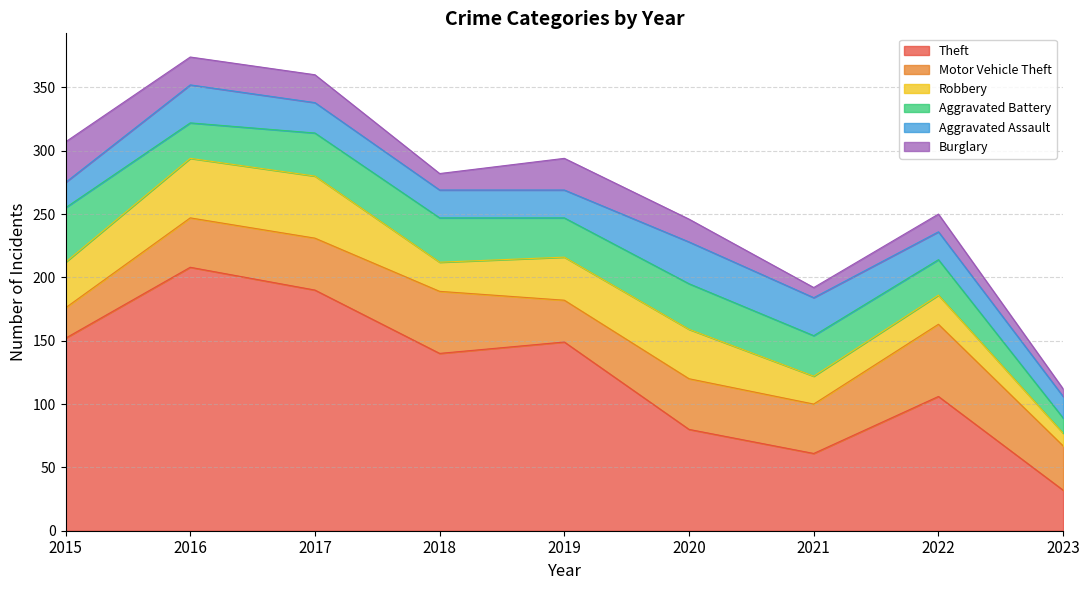

How many series are shown in this chart?

6